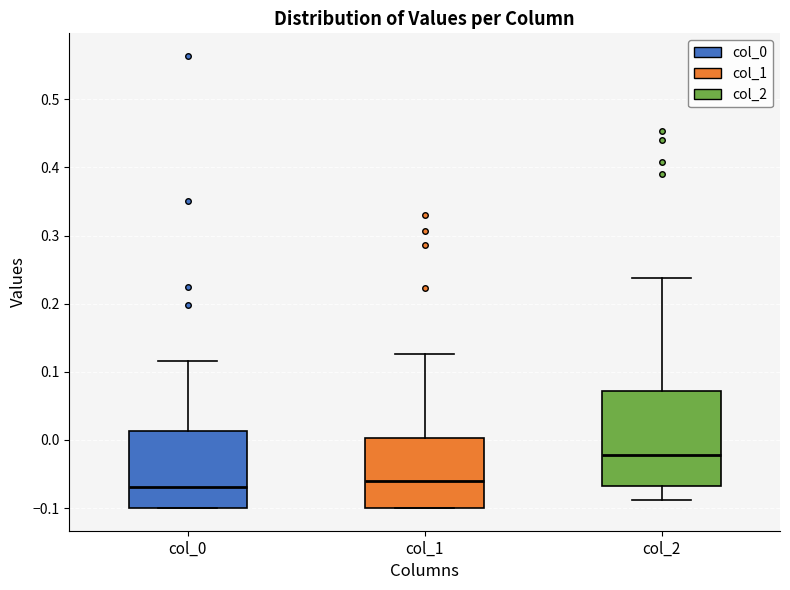

Reading left to right, read every box against the y-axis: the position of its median line, the range the box covers, and the ends of its whiskers. The values are not printed on the chart, so give them approximately, as read against the axis.

col_0: median -0.07, box -0.10 to 0.01, whiskers -0.10 to 0.12
col_1: median -0.06, box -0.10 to 0.00, whiskers -0.10 to 0.13
col_2: median -0.02, box -0.07 to 0.07, whiskers -0.09 to 0.24